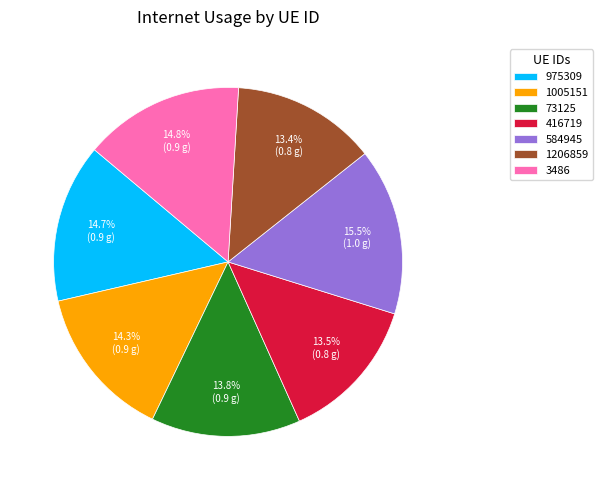

Which slice is the largest?

584945